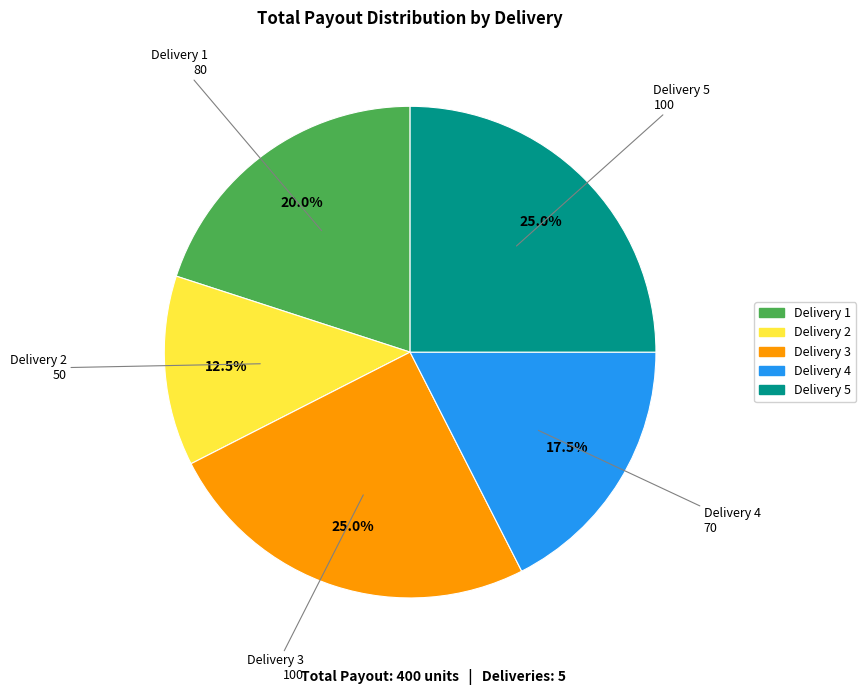

Count the number of slices in the pie.

5